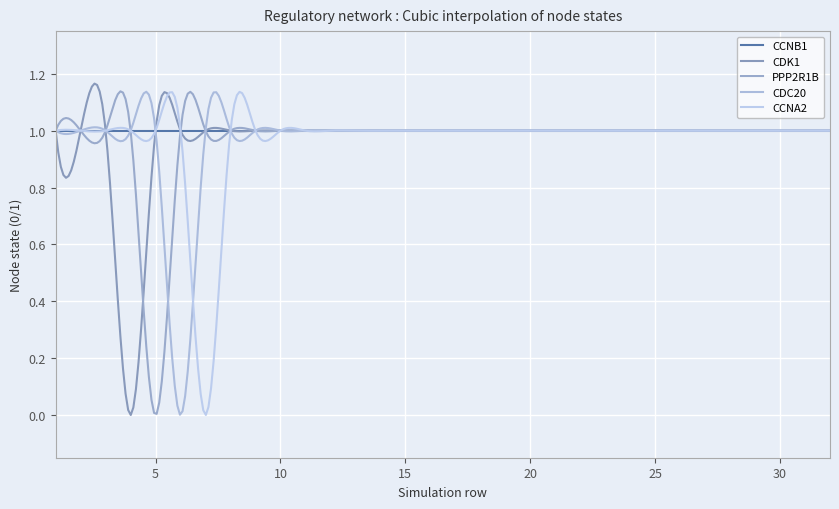

After their last crossing, which series has the higher values: CDK1 or PPP2R1B?

CDK1